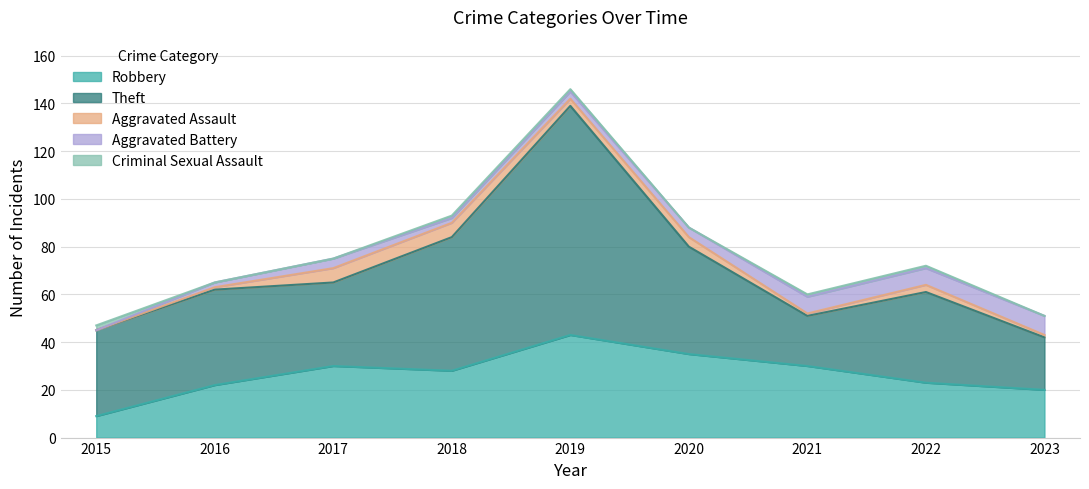

What is the sum of all Aggravated Battery values?

37